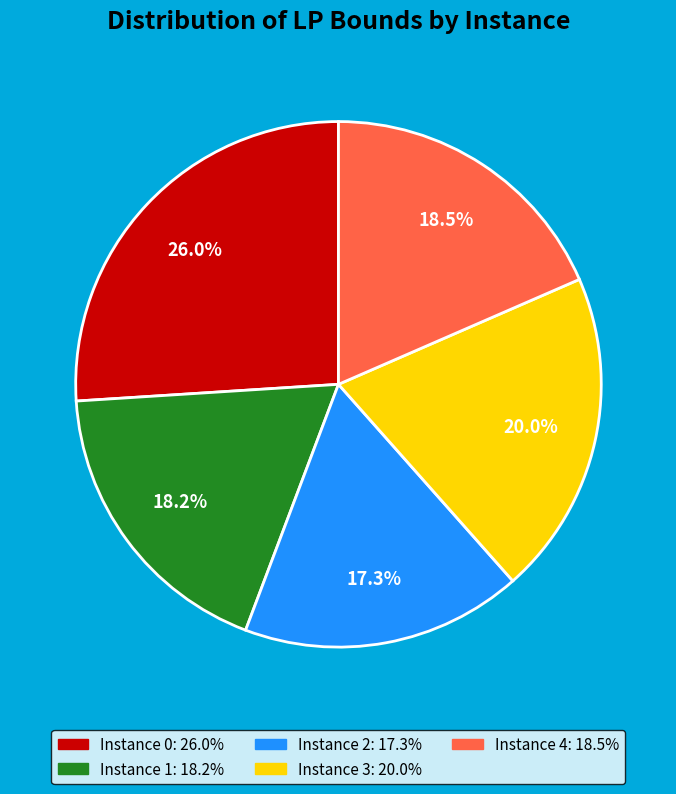

Is there any slice that represents more than half of the pie?

No